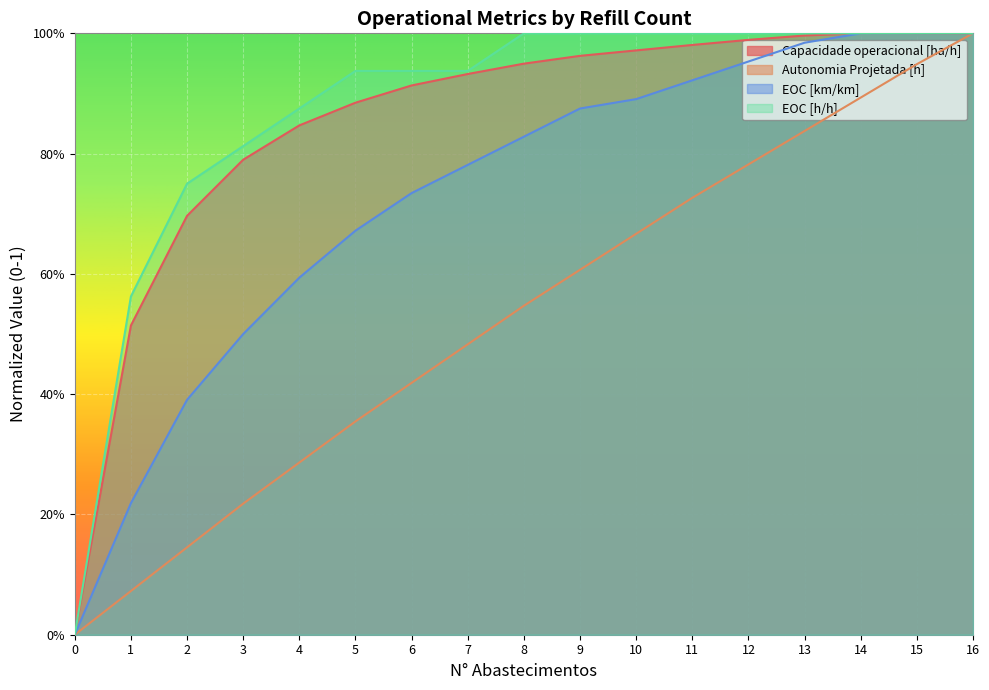

How many series are shown in this chart?

4